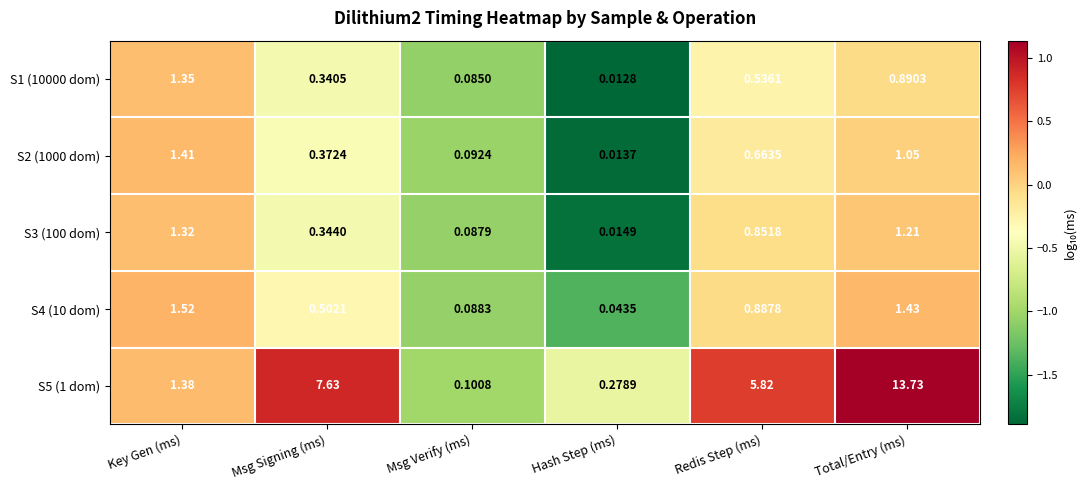

At which label does S3 (100 dom) reach its minimum?

Hash Step (ms)